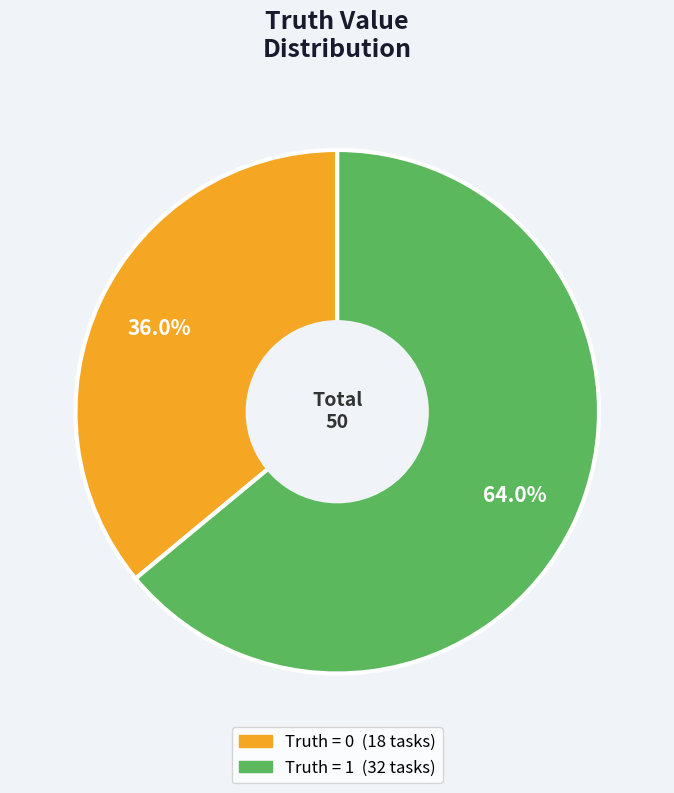

Is there a majority slice in this chart?

Yes